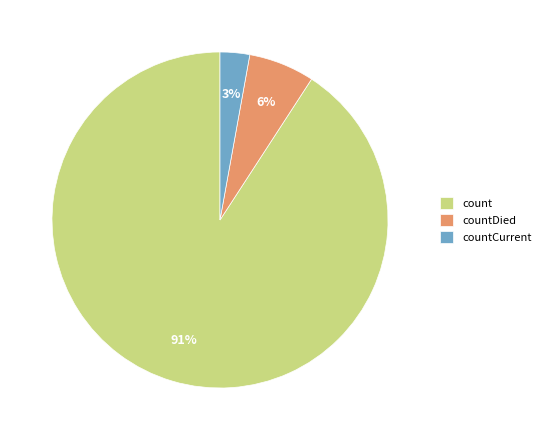

Is the sum of count and countCurrent greater than half?

Yes